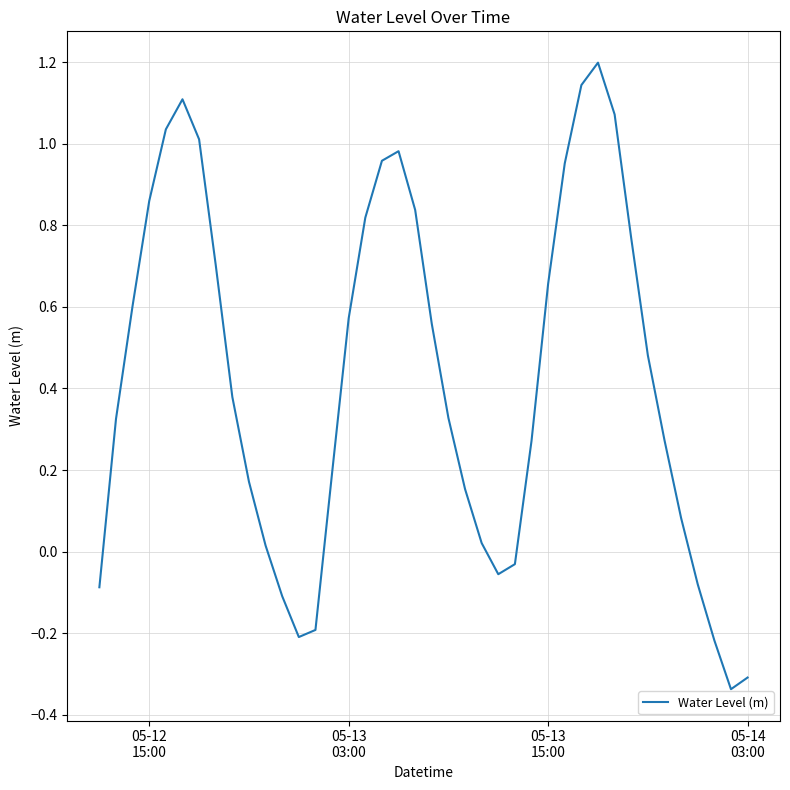

What is the difference between the second highest and minimum values?

1.5